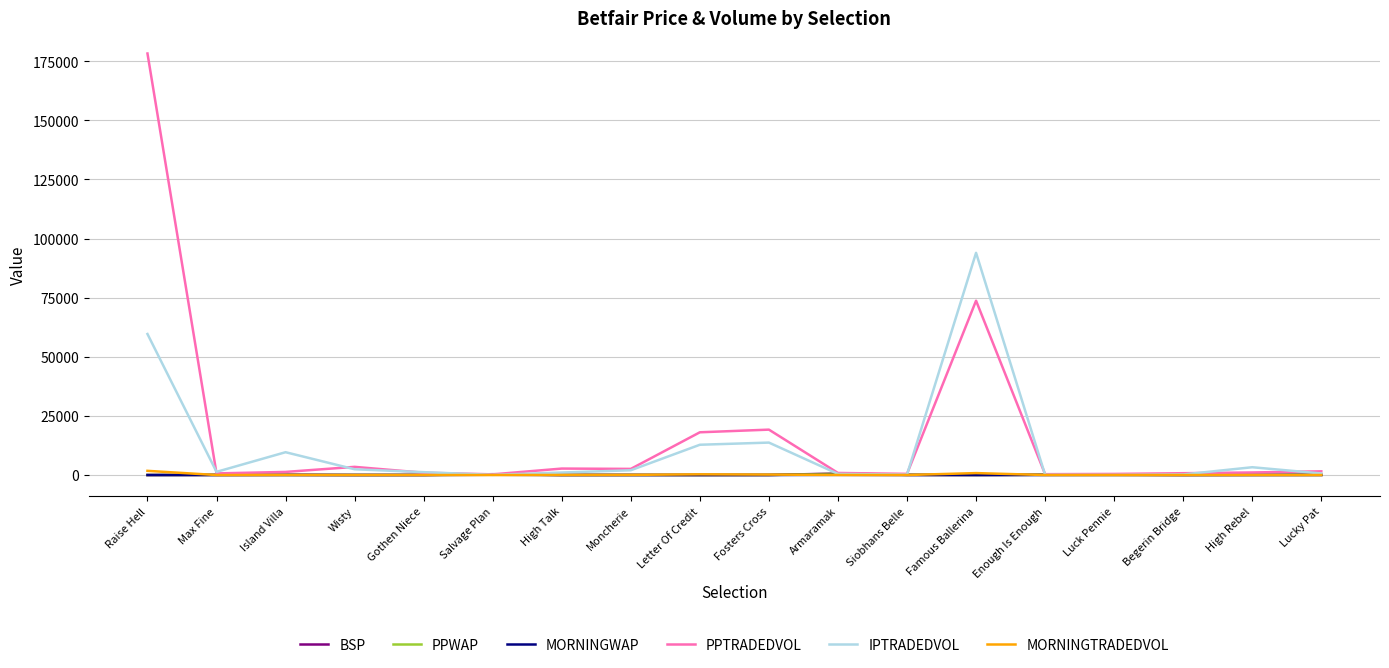

True or false: MORNINGTRADEDVOL has a value of 0.0 at Gothen Niece.

True